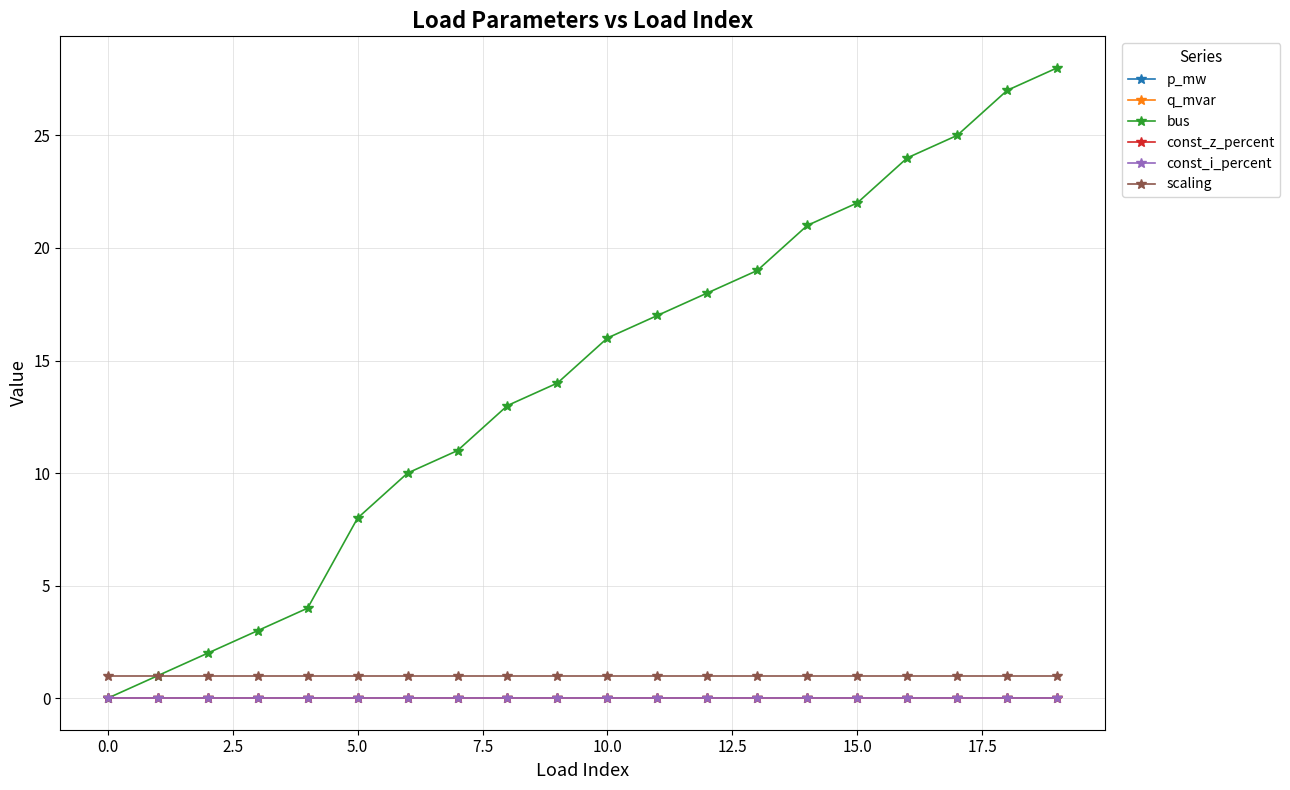

True or false: const_i_percent and bus intersect in this chart.

False